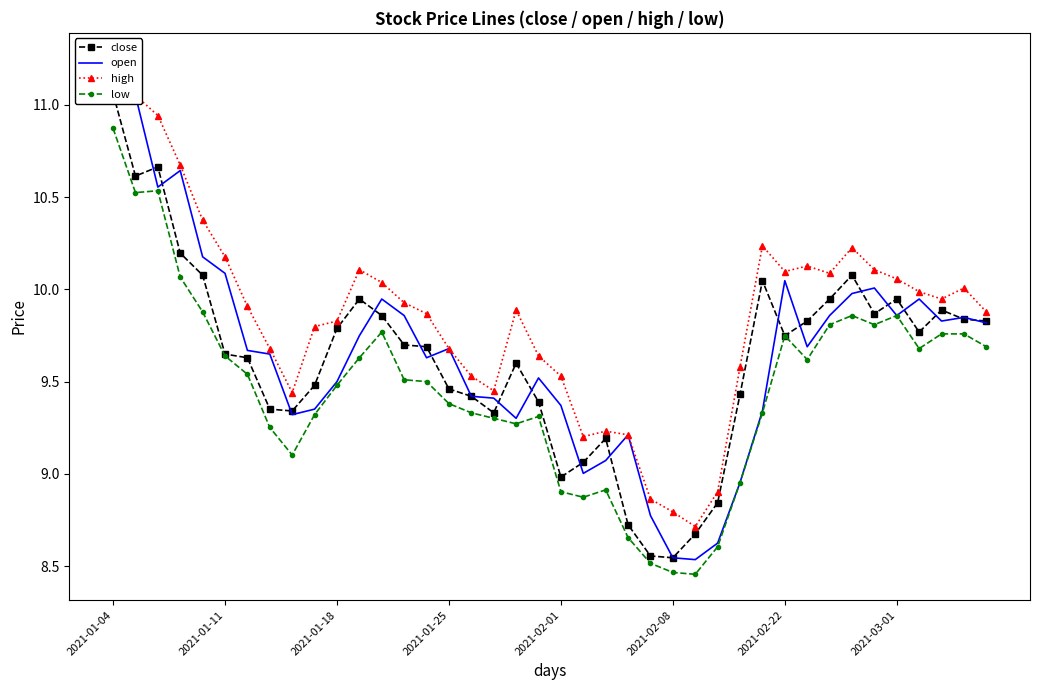

True or false: low has more than 0 points higher than both neighbors.

True